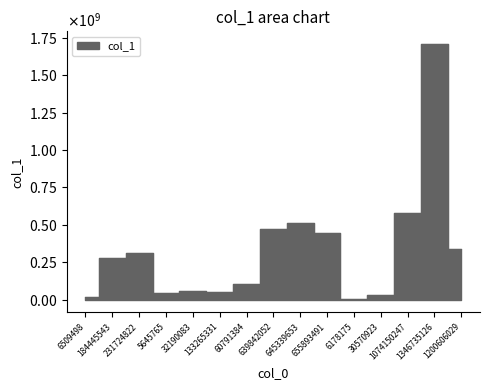

Approximately how many times larger is the value at 1074150247 compared to 655893491?

1.3